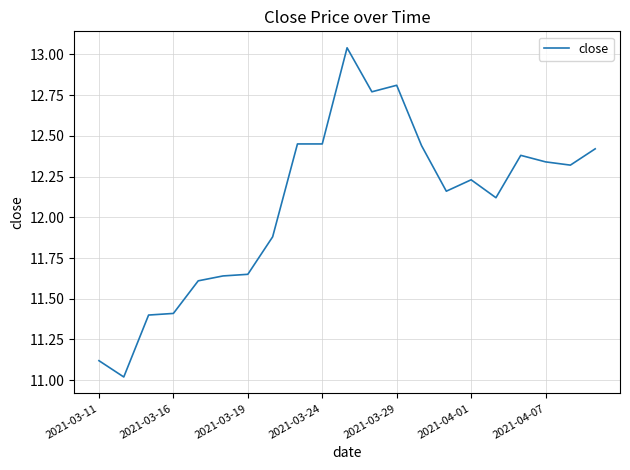

What is the minimum value shown in the chart?

11.0